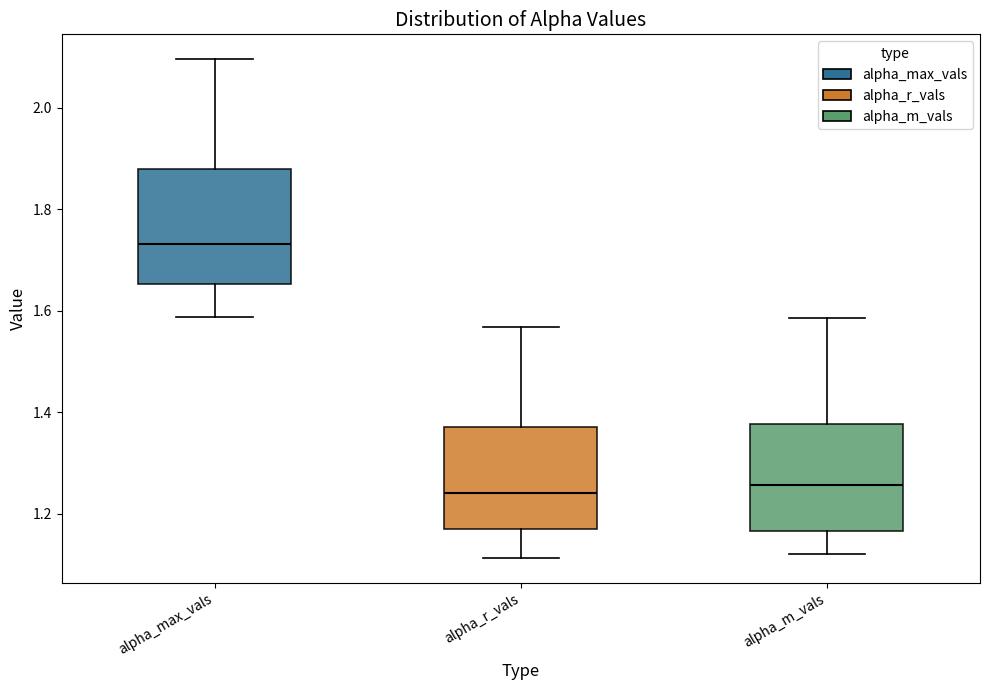

Where is the lower edge of the box for alpha_r_vals on the y-axis? The values are not printed on the chart, so give them approximately, as read against the axis.

1.18